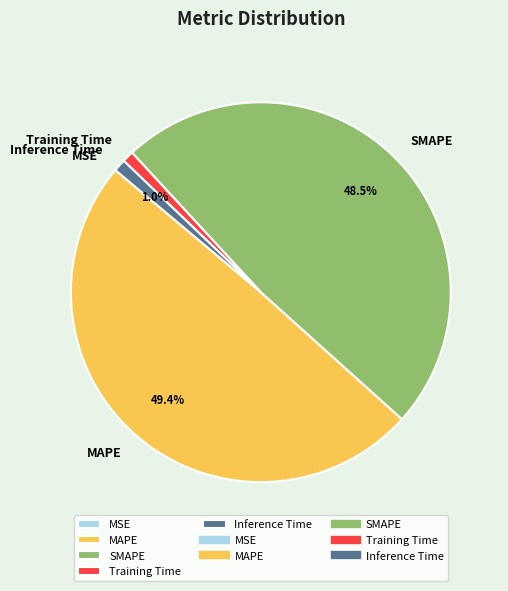

What percentage do MAPE and SMAPE together represent?

98.0%